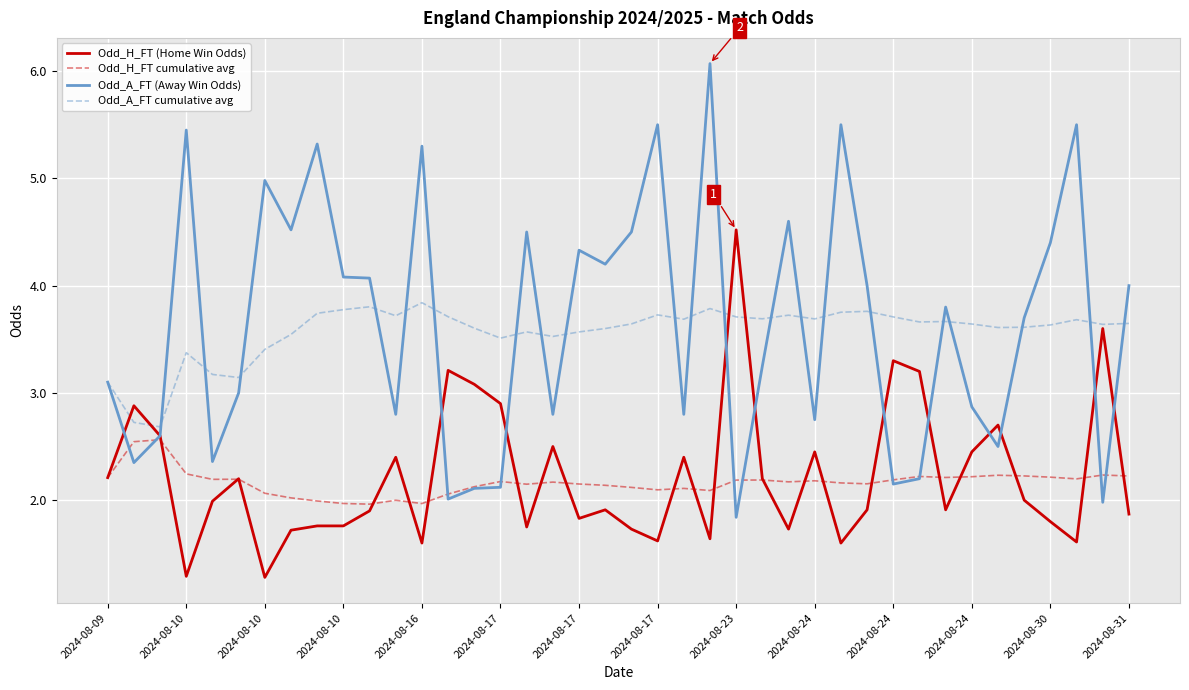

Which series has the largest range (max minus min)?

Odd_A_FT (Away Win Odds)